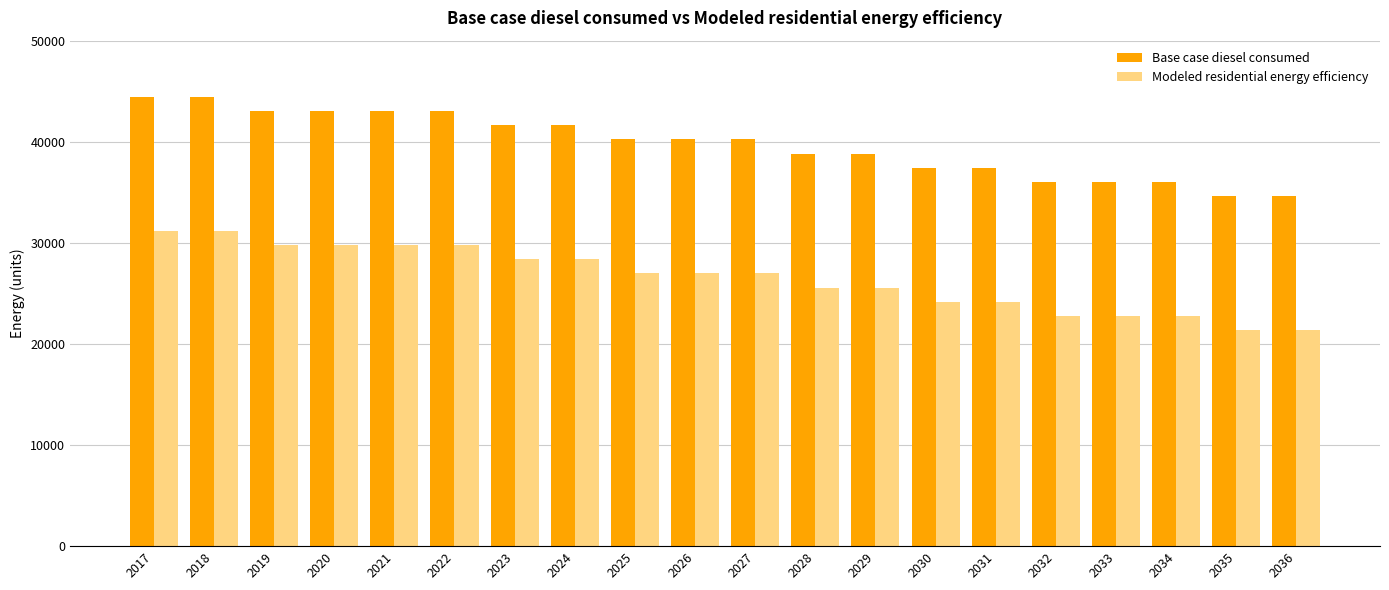

Which series has the largest total across all categories?

Base case diesel consumed